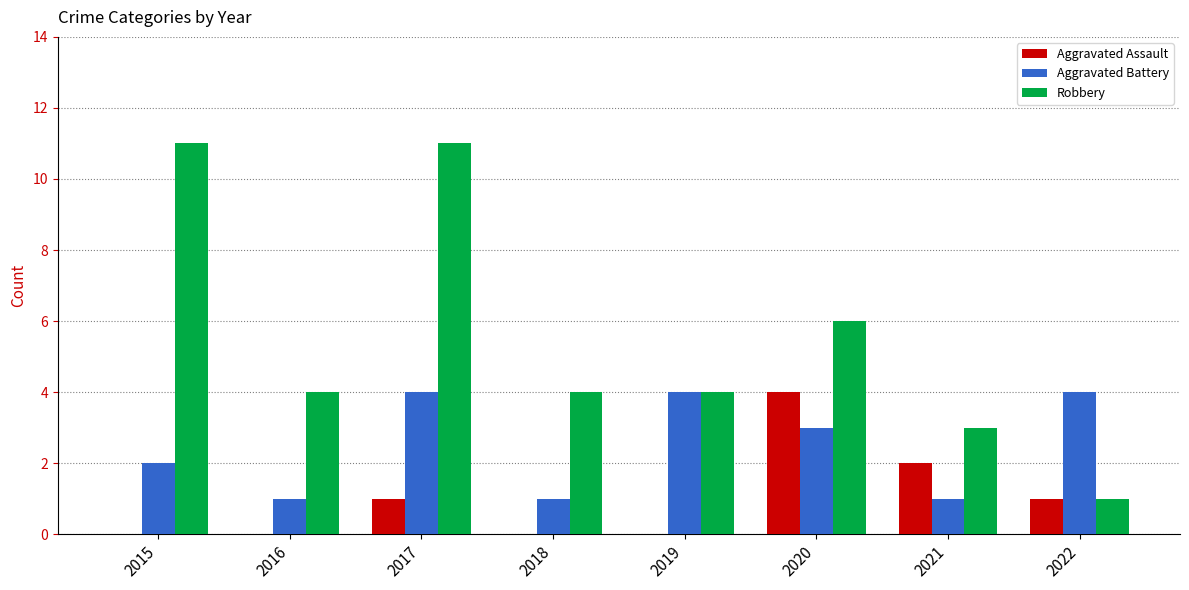

What is the maximum value for Aggravated Battery?

4